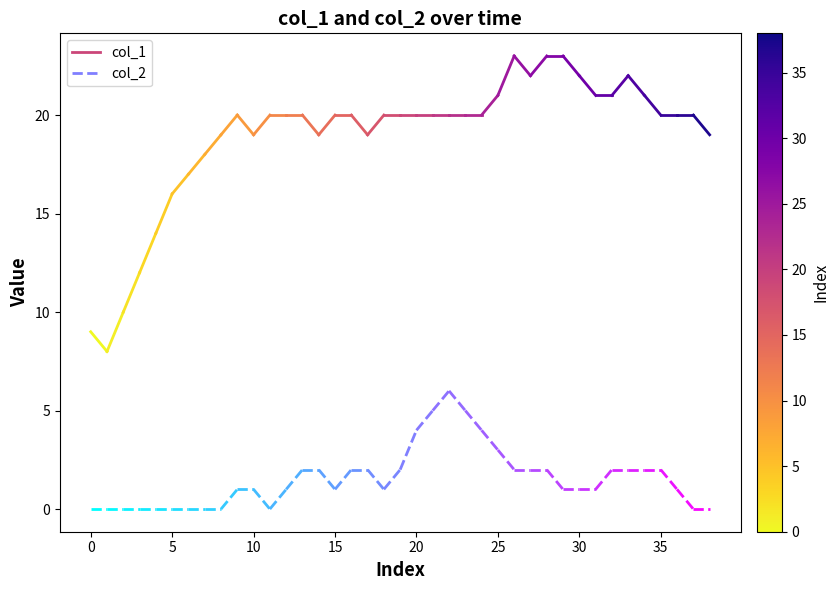

Which series has the widest spread of values?

col_1